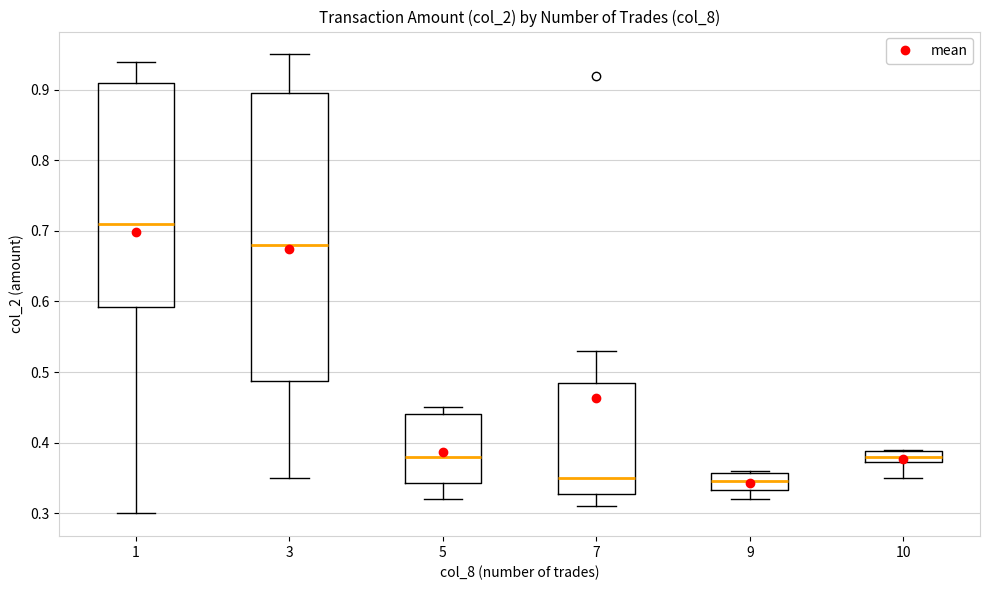

Where is the upper edge of the box at x = 10 on the y-axis? The values are not printed on the chart, so give them approximately, as read against the axis.

0.39